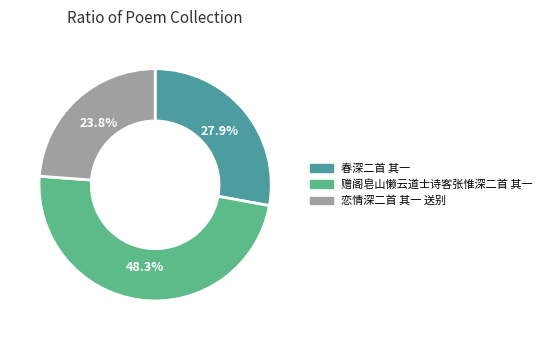

To the nearest percent, what percentage of the pie is 赠阁皂山懒云道士诗客张惟深二首 其一?

48%